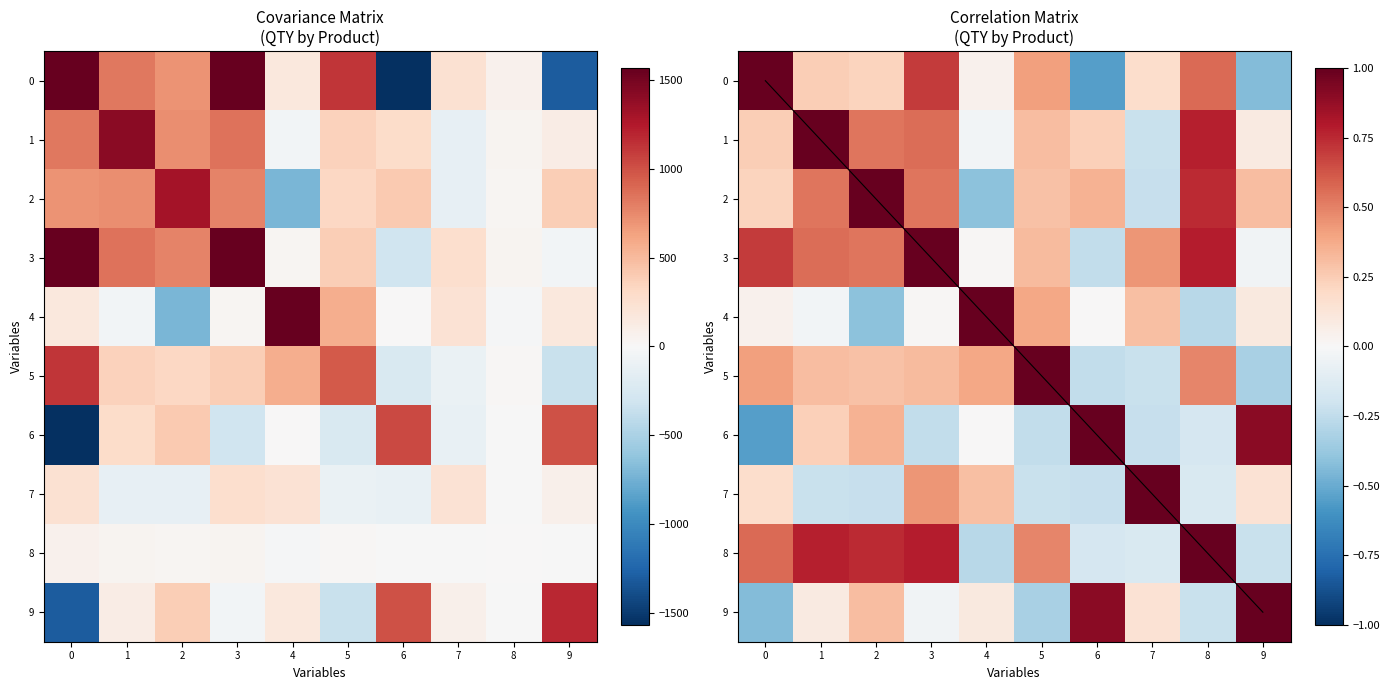

Which series has the largest total across all categories?

3